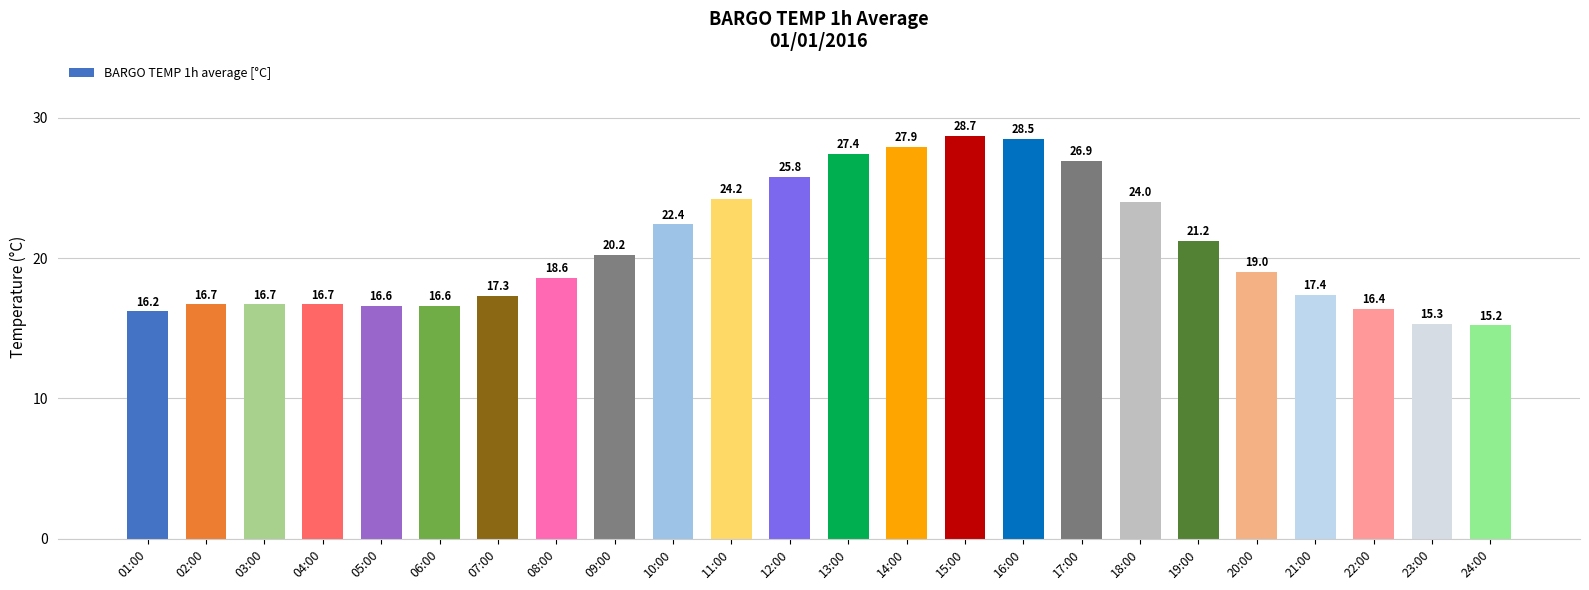

Reading right to left, what are all the values shown in this chart?

15.2	15.3	16.4	17.4	19.0	21.2	24.0	26.9	28.5	28.7	27.9	27.4	25.8	24.2	22.4	20.2	18.6	17.3	16.6	16.6	16.7	16.7	16.7	16.2